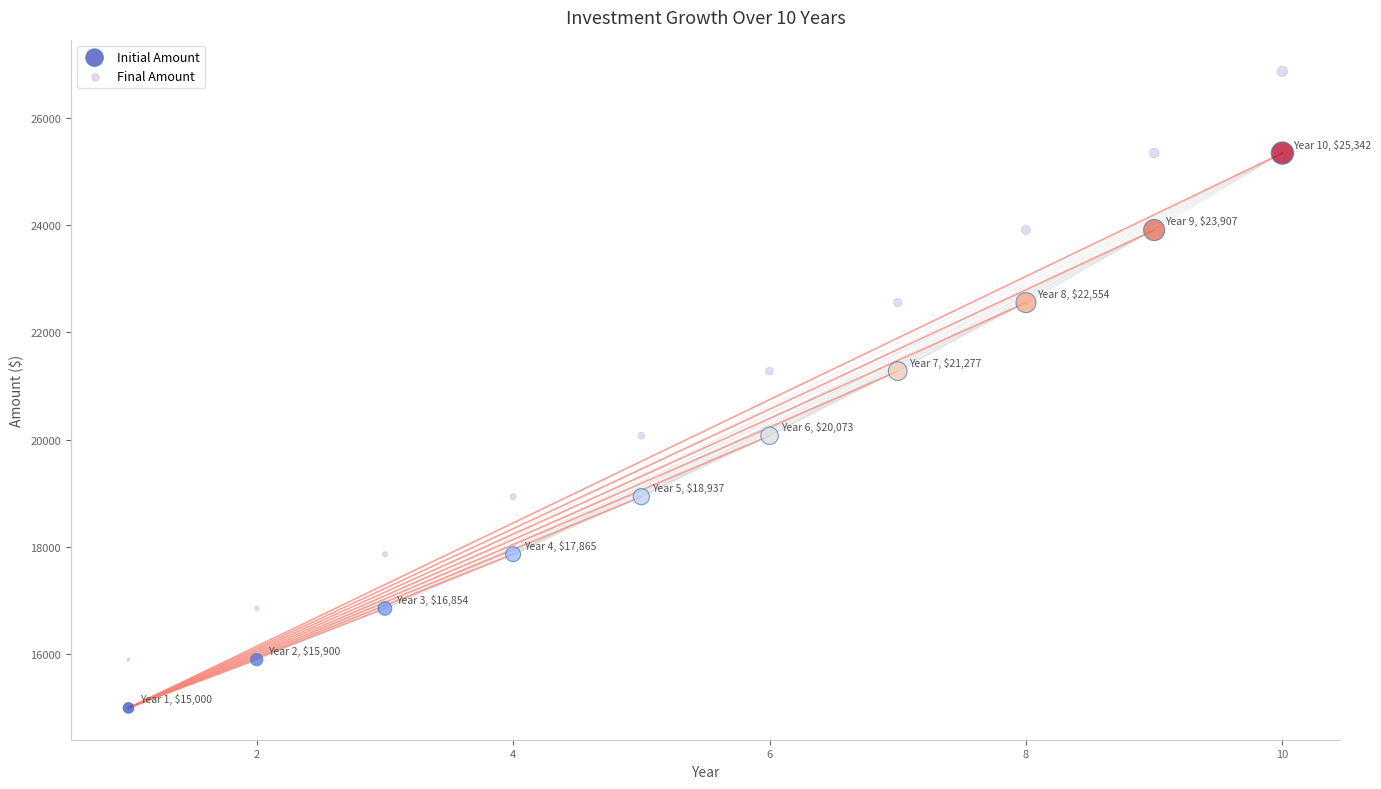

Which series contains the highest Y value?

Final Amount